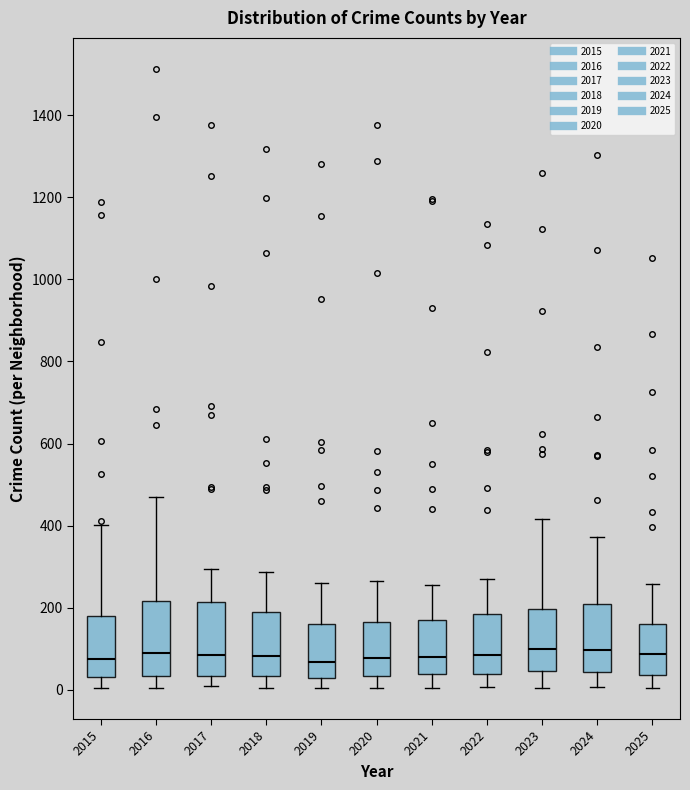

Reading left to right, transcribe this box plot: for each box, give where its median line is, the range the box spans, and where its two whiskers end, as read against the y-axis. The values are not printed on the chart, so give them approximately, as read against the axis.

2015: median 80, box 40 to 180, whiskers 0 to 400
2016: median 80, box 40 to 220, whiskers 0 to 460
2017: median 80, box 40 to 220, whiskers 0 to 300
2018: median 80, box 40 to 180, whiskers 0 to 280
2019: median 60, box 20 to 160, whiskers 0 to 260
2020: median 80, box 40 to 160, whiskers 0 to 260
2021: median 80, box 40 to 180, whiskers 0 to 260
2022: median 80, box 40 to 180, whiskers 0 to 260
2023: median 100, box 40 to 200, whiskers 0 to 420
2024: median 100, box 40 to 200, whiskers 0 to 380
2025: median 80, box 40 to 160, whiskers 0 to 260